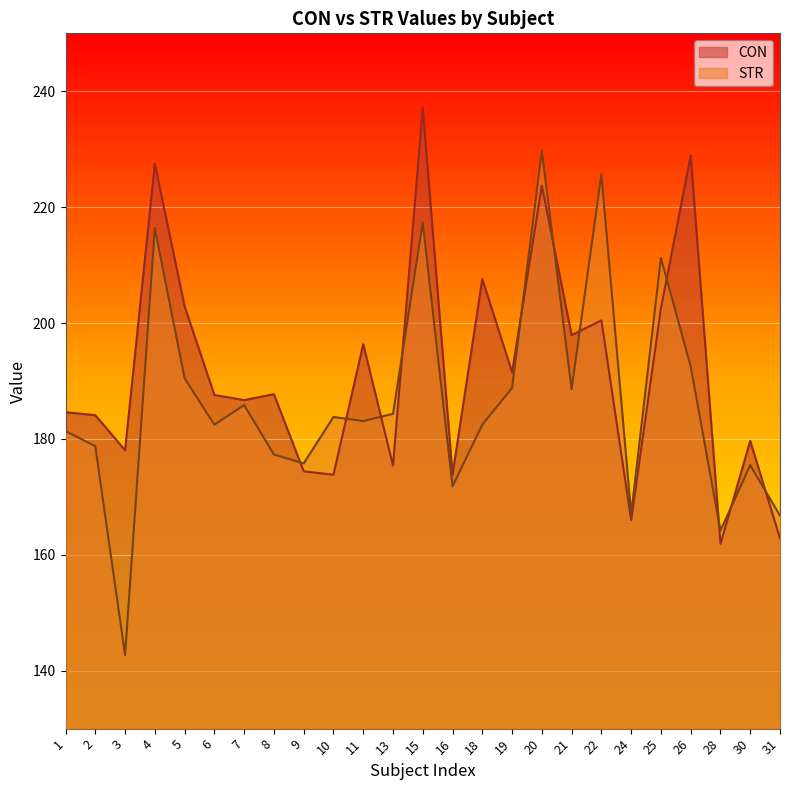

The value of STR at 19 is 188.8. True or false?

True